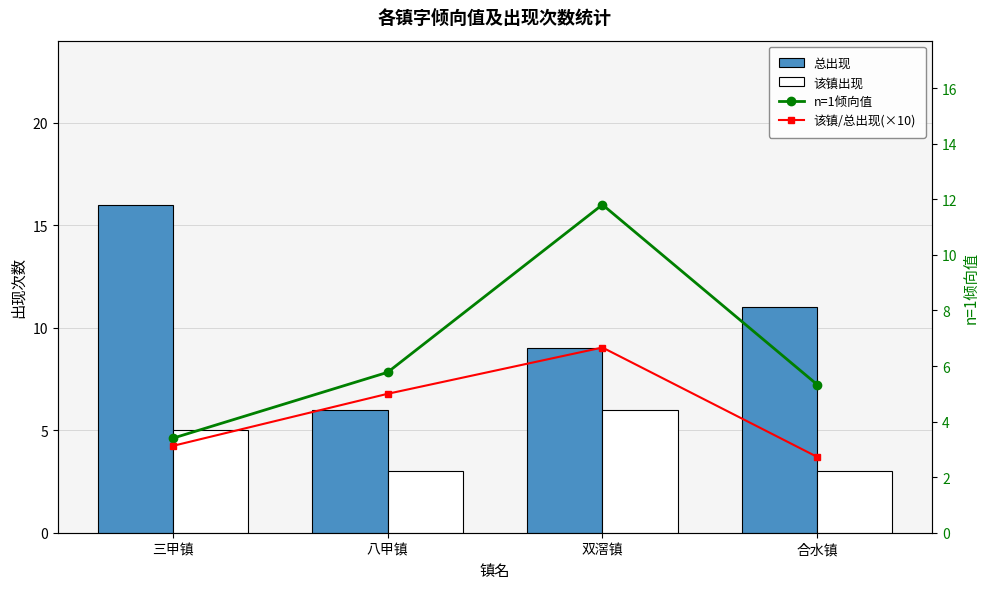

What is the maximum value shown in the chart?

16.0